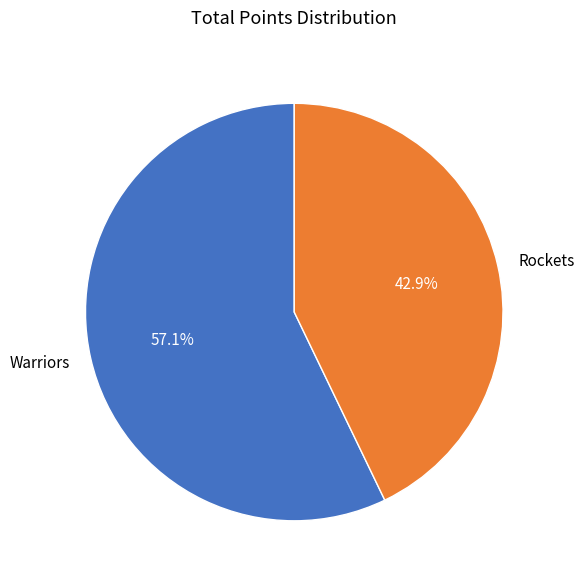

Which category accounts for the majority?

Warriors